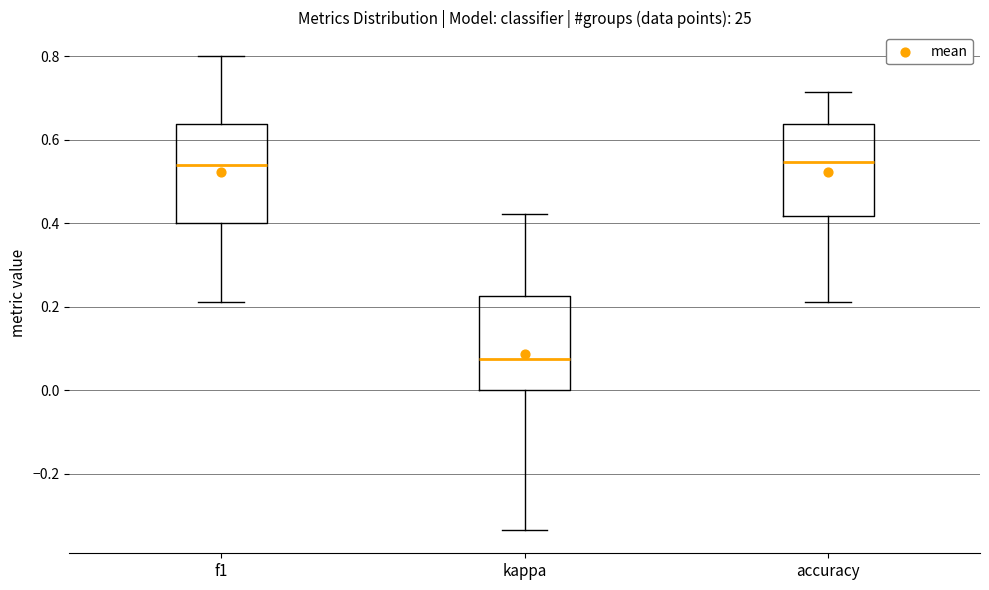

Reading left to right, transcribe this box plot: for each box, give where its median line is, the range the box spans, and where its two whiskers end, as read against the y-axis. The values are not printed on the chart, so give them approximately, as read against the axis.

f1: median 0.54, box 0.40 to 0.64, whiskers 0.22 to 0.80
kappa: median 0.08, box 0.00 to 0.22, whiskers -0.34 to 0.42
accuracy: median 0.54, box 0.42 to 0.64, whiskers 0.22 to 0.72